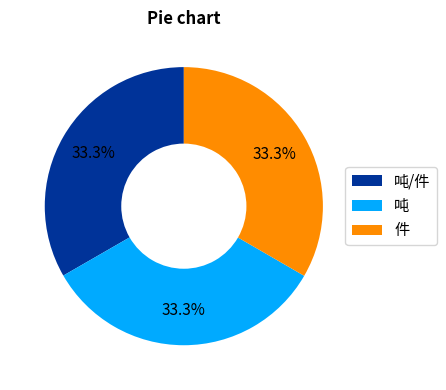

Count the number of slices in the pie.

3